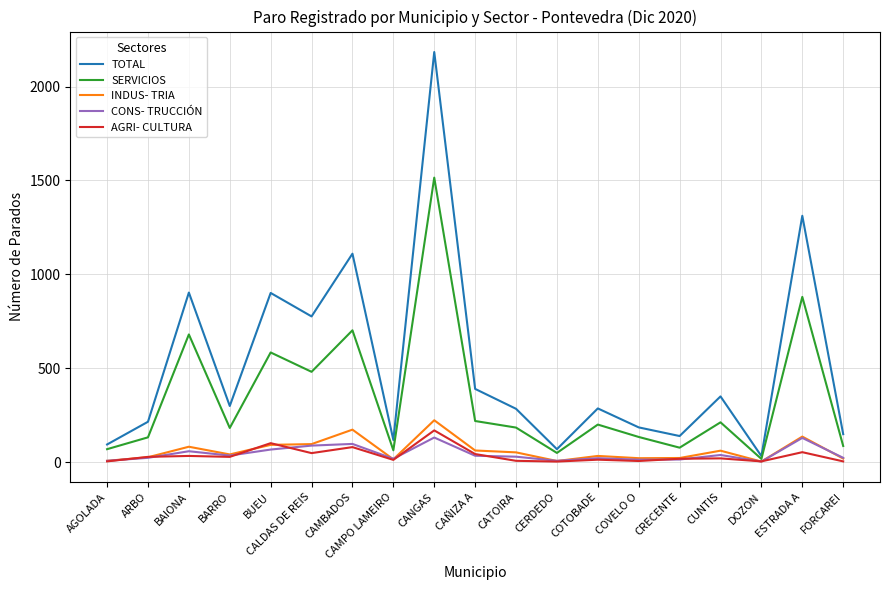

What is the smallest value displayed?

3